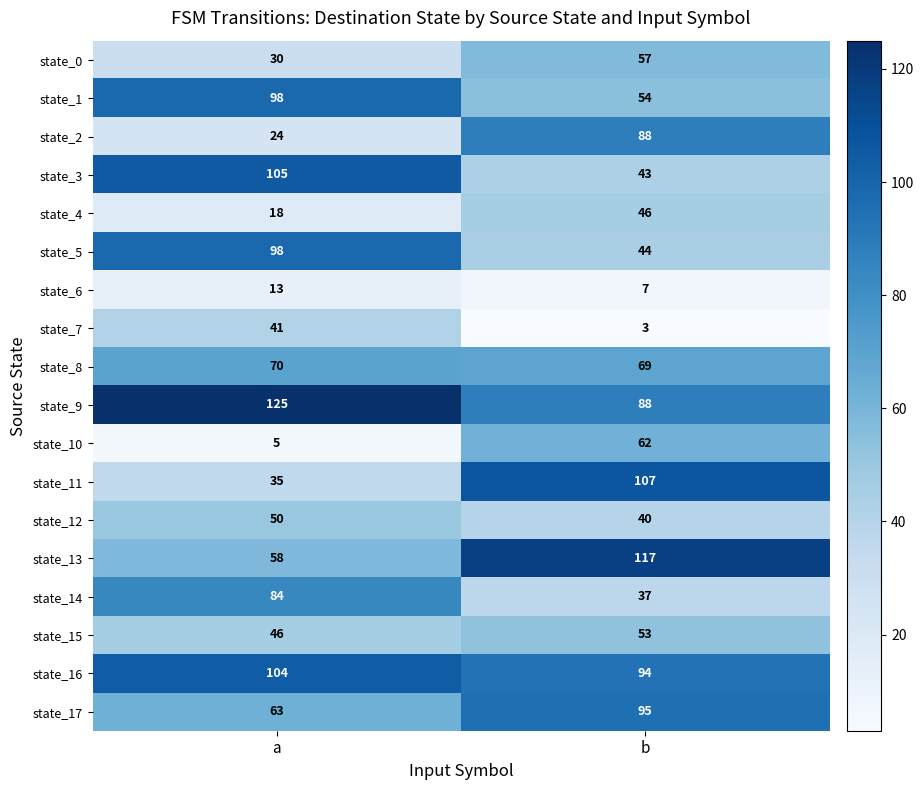

Is it true that state_3 equals 47 at a?

False